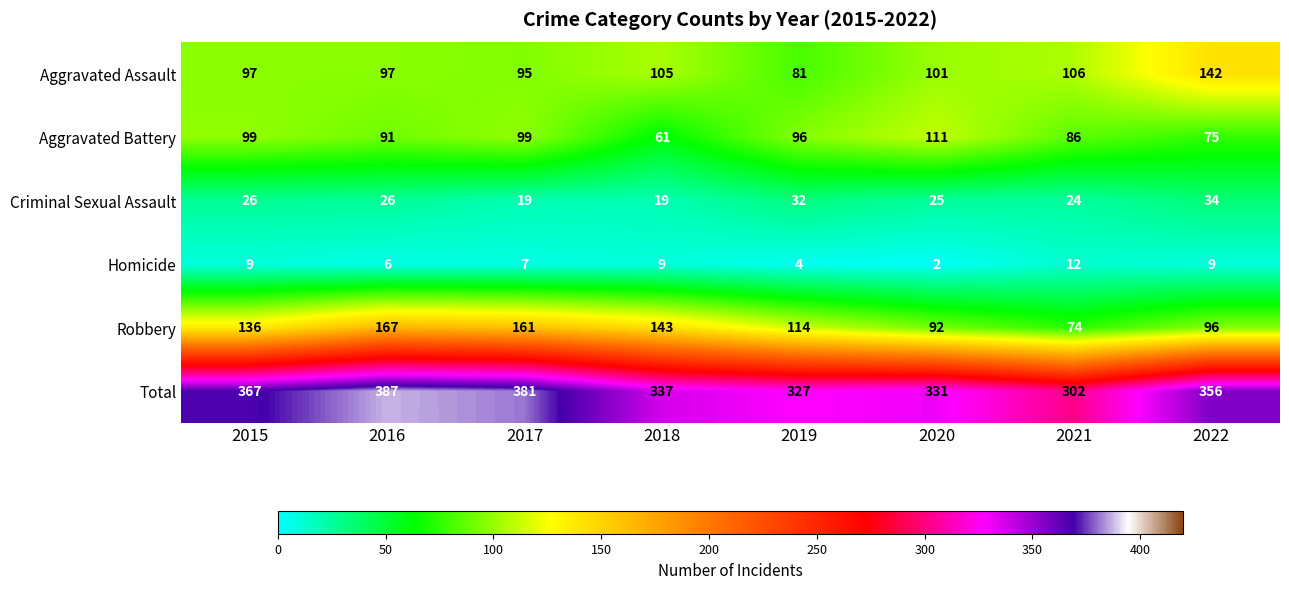

List the series in order of their peak value, lowest first.

Homicide, Criminal Sexual Assault, Aggravated Battery, Aggravated Assault, Robbery, Total